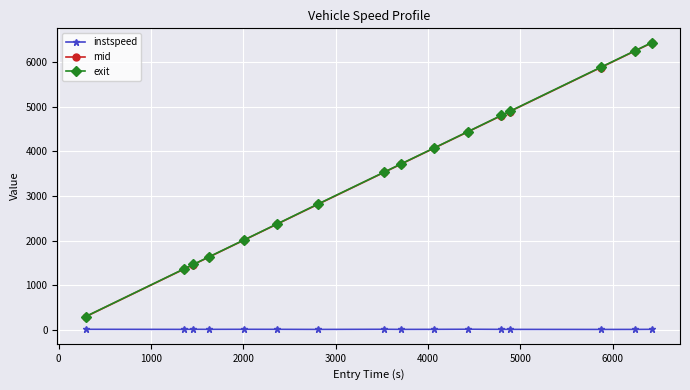

True or false: exit has more than 2 points higher than both neighbors.

False